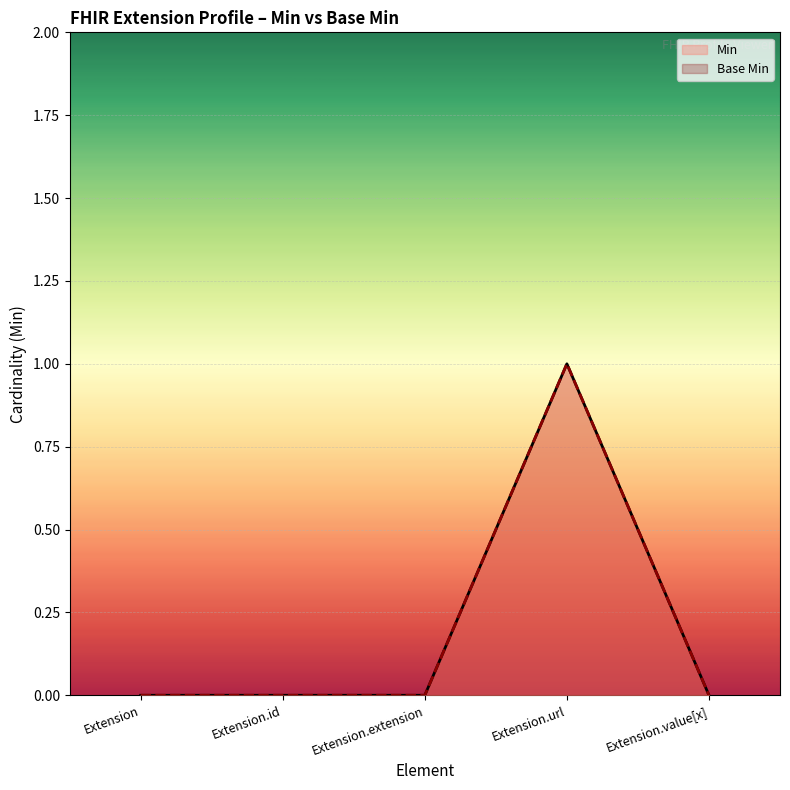

What is the label of the 1st point from the left?

Extension